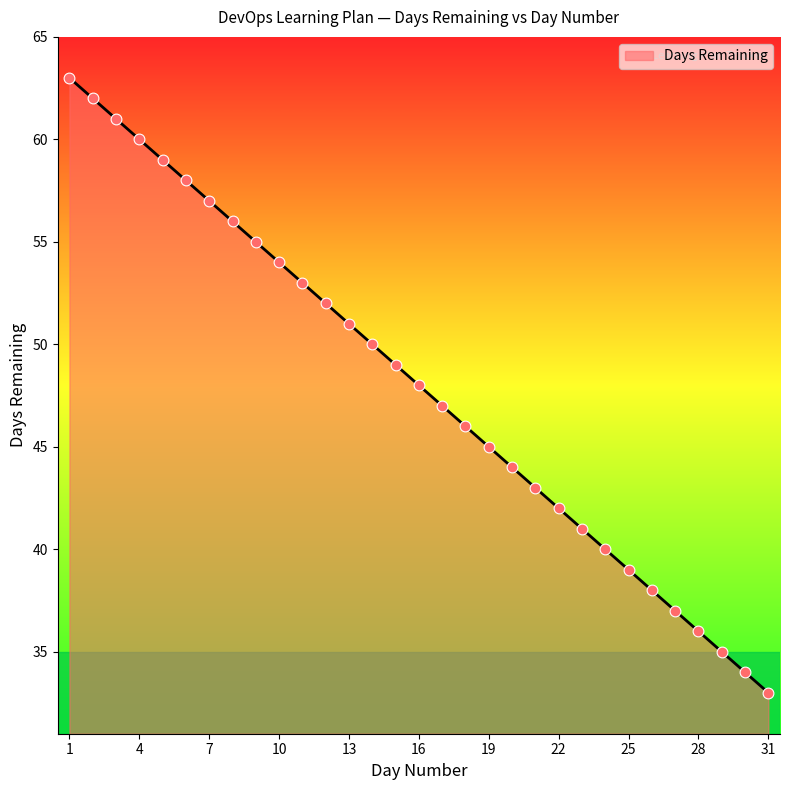

What is the greatest value displayed?

63